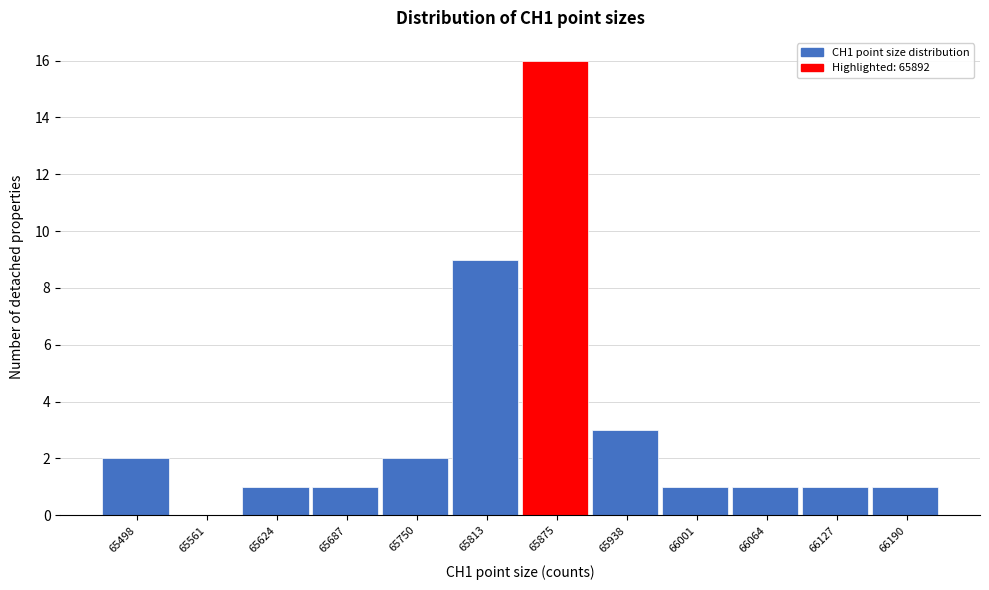

What is the height of the bar covering 65660 to 65720 on the x-axis? Neither the bar edges nor the heights are printed on the chart, so give them approximately, as read against the axes.

1